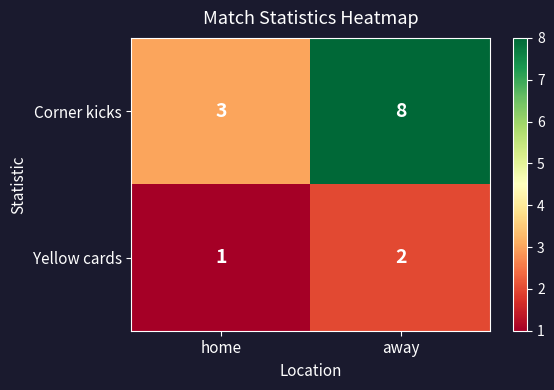

The value of Yellow cards at home is 0. True or false?

False